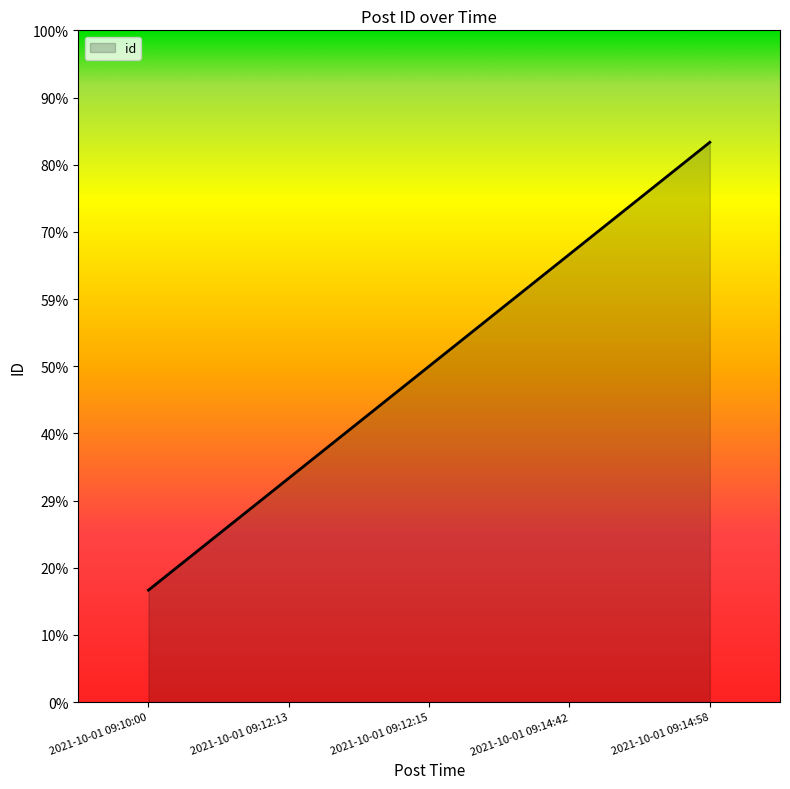

Does the chart display data point markers on the line(s)?

No